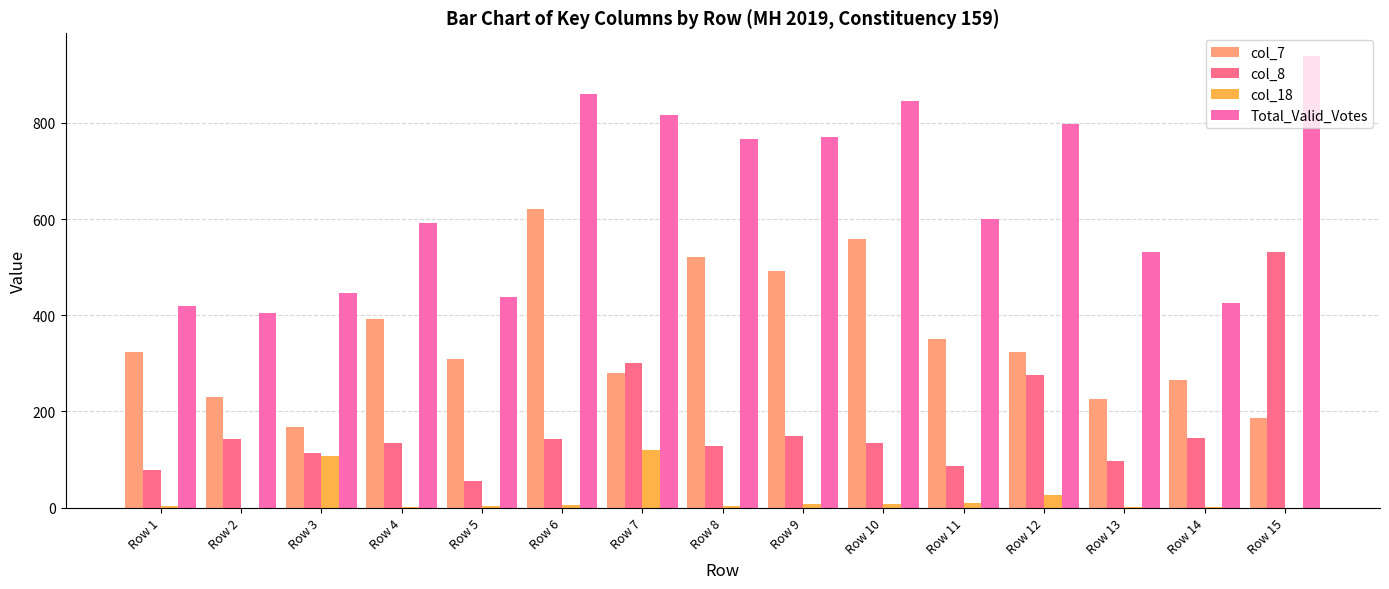

Which series has the largest total across all categories?

Total_Valid_Votes